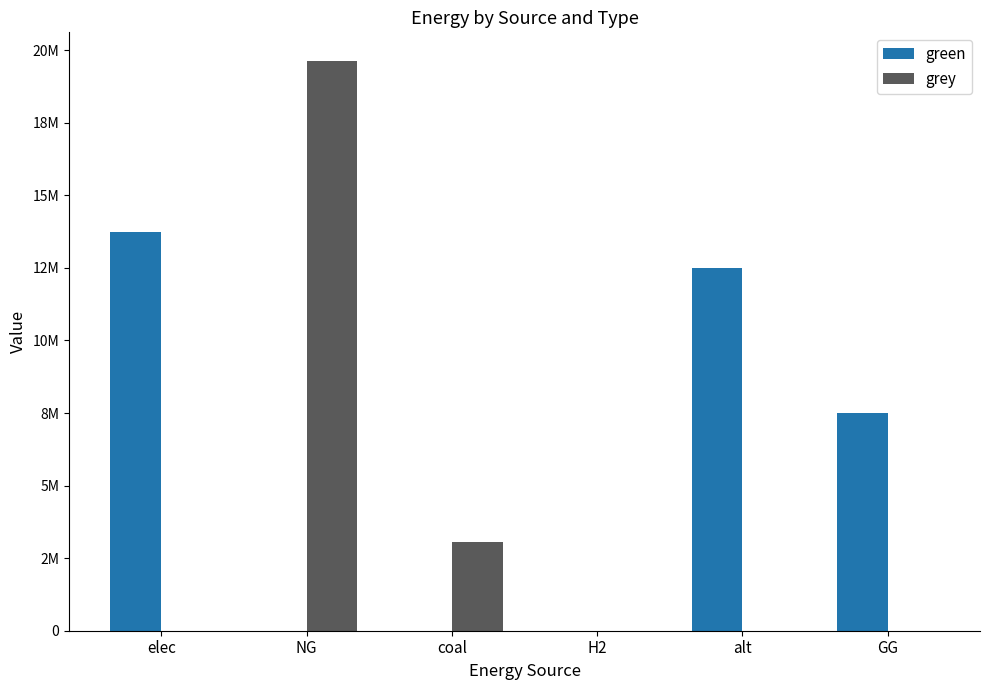

Which category has the highest value in the grey series?

NG